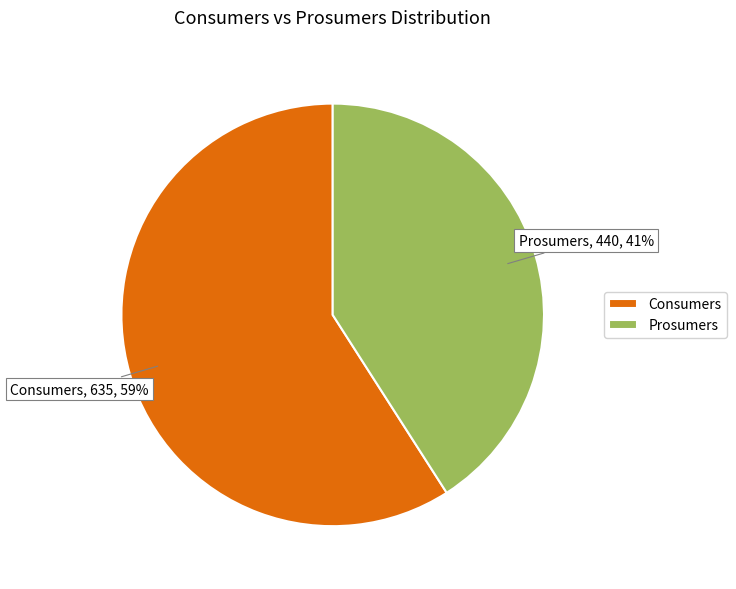

Which has a higher value, Prosumers or Consumers?

Consumers